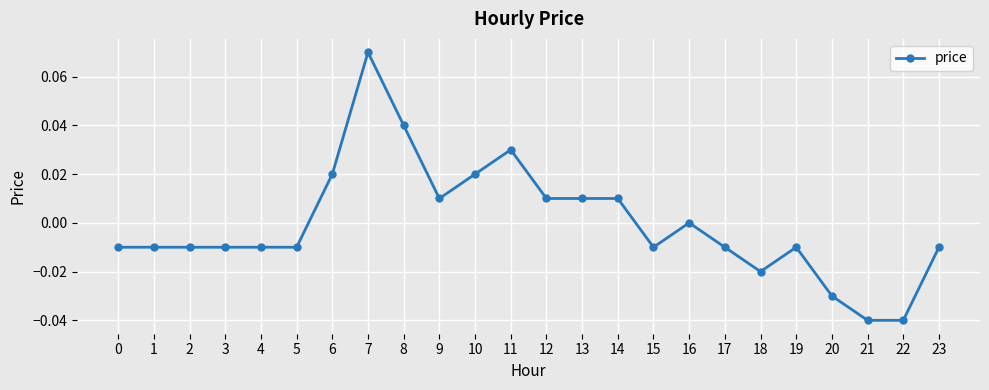

Which category has the highest value across all series?

7